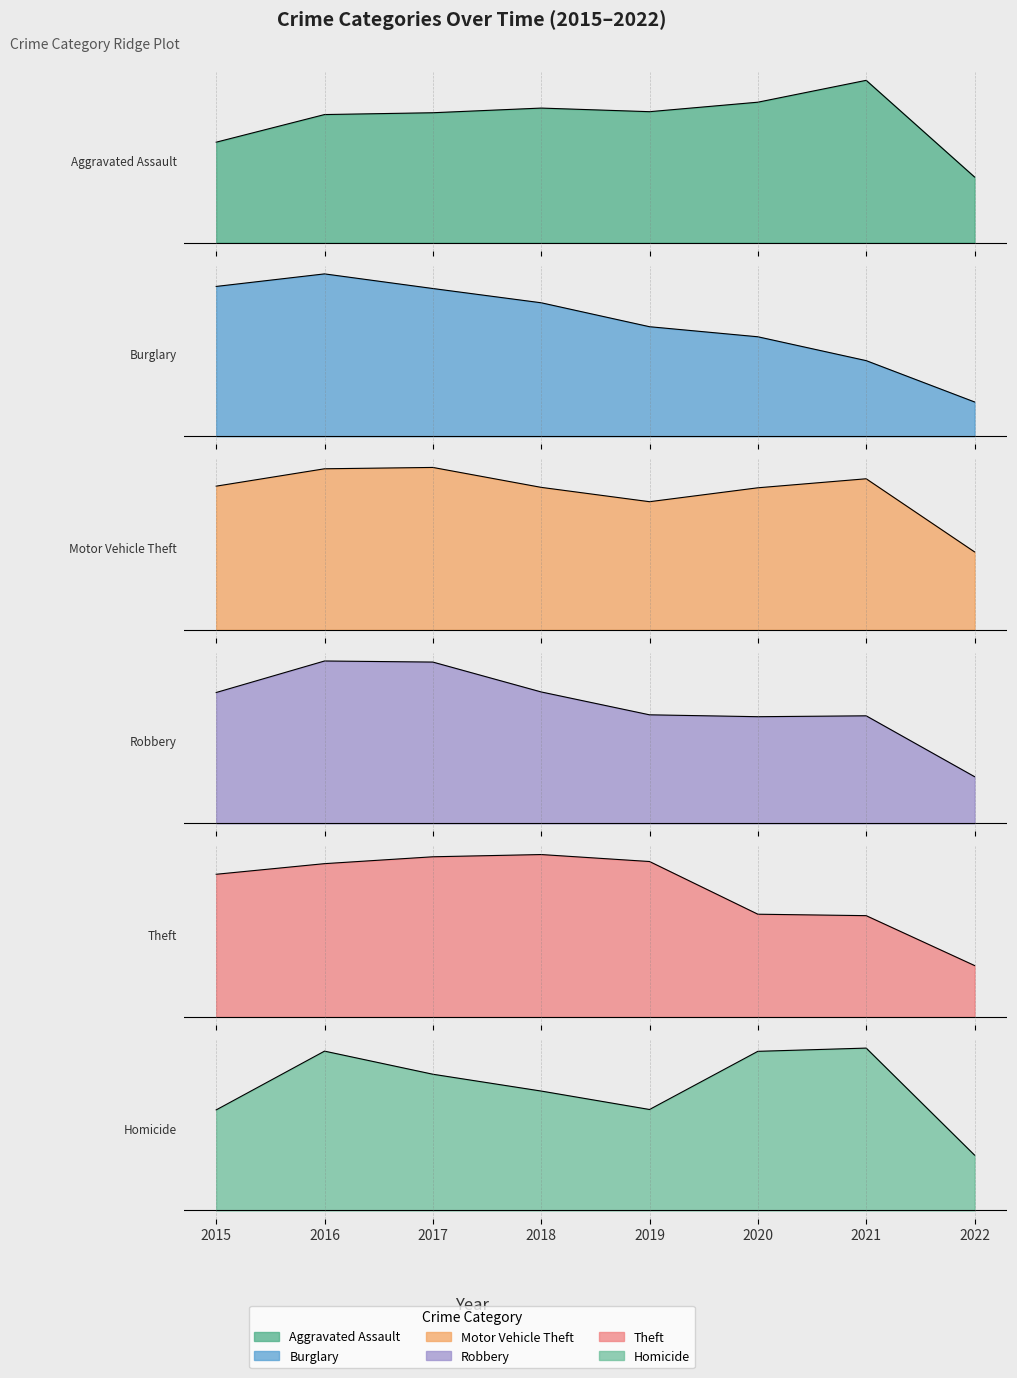

The Aggravated Assault series shows 7401 at 2015. True or false?

False